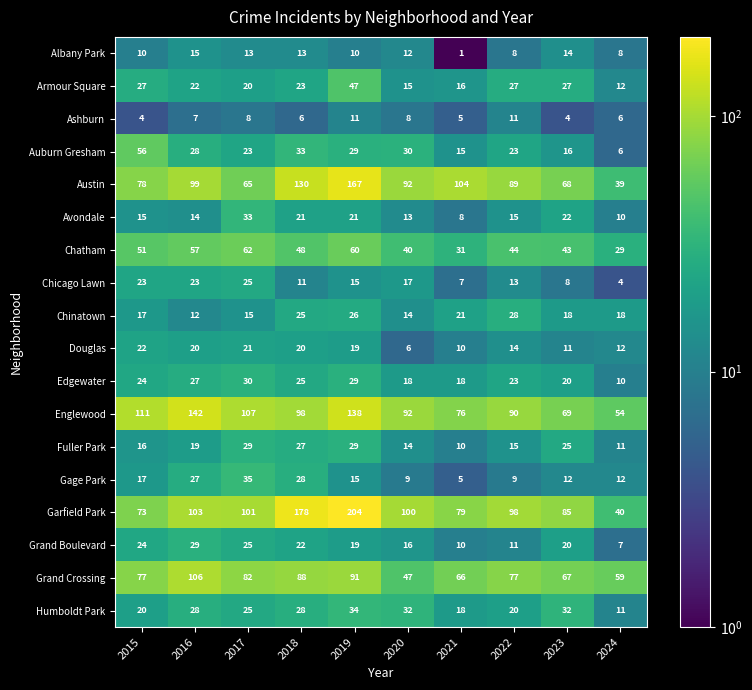

Where does the Albany Park series first go above 12?

2016